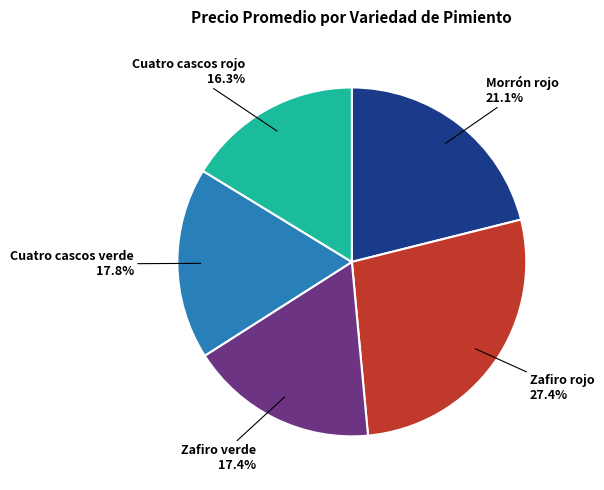

Does any single category account for the majority?

No